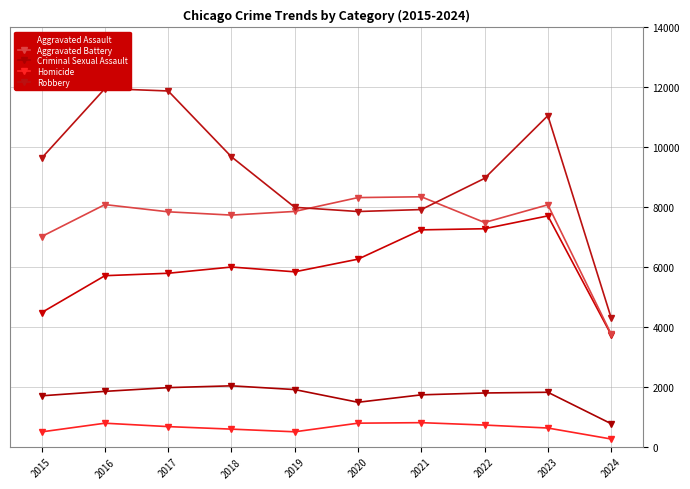

What is the highest value of the Homicide series?

804